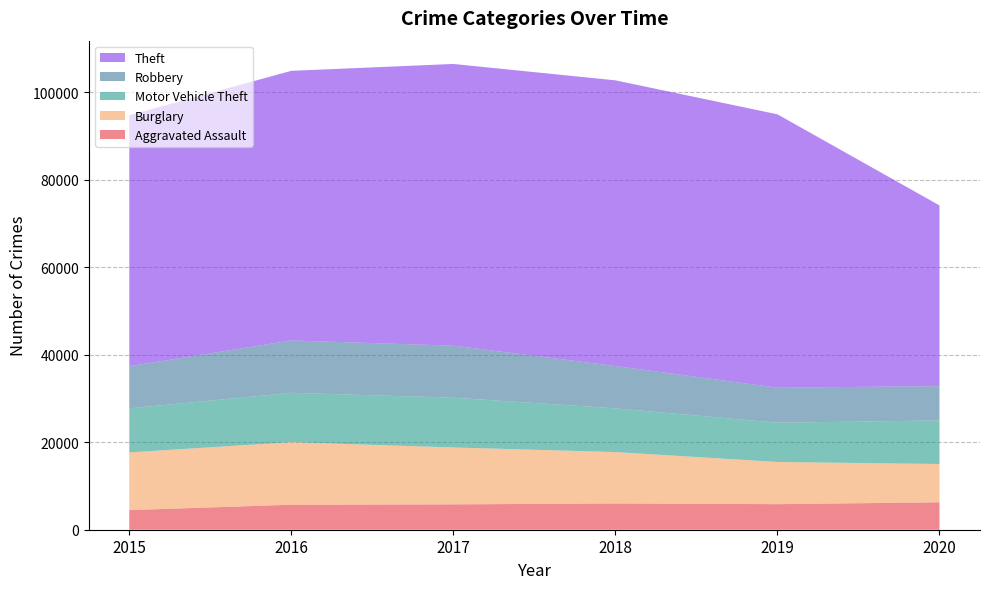

Reading left to right, what are all the values shown in this chart?

Aggravated Assault: 4480	5712	5793	6001	5840	6263
Burglary: 13184	14289	13001	11746	9639	8753
Motor Vehicle Theft: 10068	11286	11380	9983	8978	9953
Robbery: 9638	11960	11880	9679	7994	7855
Theft: 57347	61617	64380	65281	62475	41283